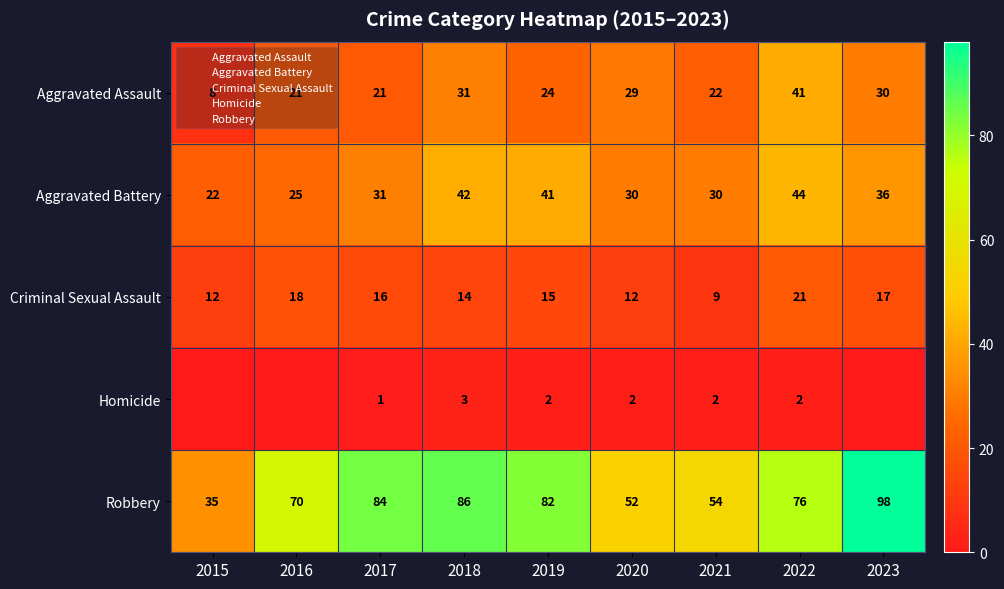

At which category does the chart reach its minimum across all series?

2015